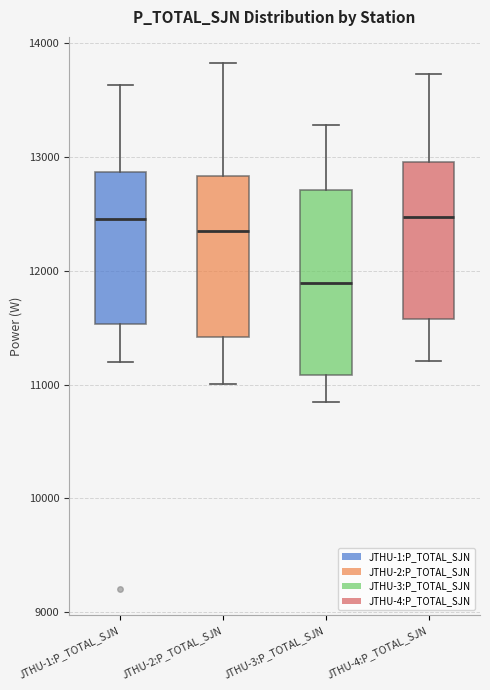

Where does the lower whisker of the box for JTHU-3:P_TOTAL_SJN end on the y-axis? The values are not printed on the chart, so give them approximately, as read against the axis.

10800